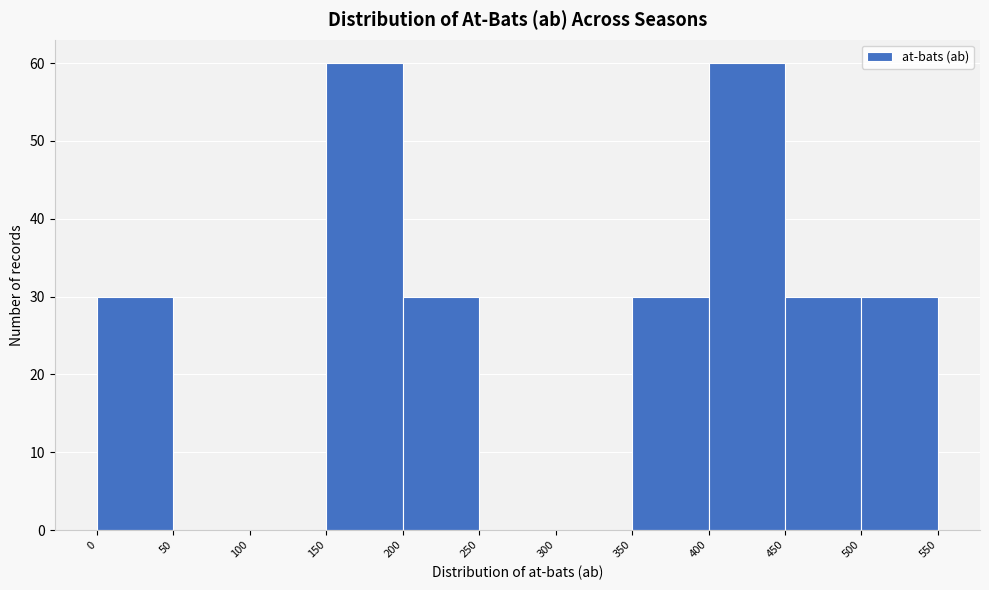

Reading left to right, transcribe this chart: for each bar, give the range it covers on the x-axis and its height. The values are not printed on the chart, so give them approximately, as read against the axis.

0 to 50: 30
50 to 100: 0
100 to 150: 0
150 to 200: 60
200 to 250: 30
250 to 300: 0
300 to 350: 0
350 to 400: 30
400 to 450: 60
450 to 500: 30
500 to 550: 30